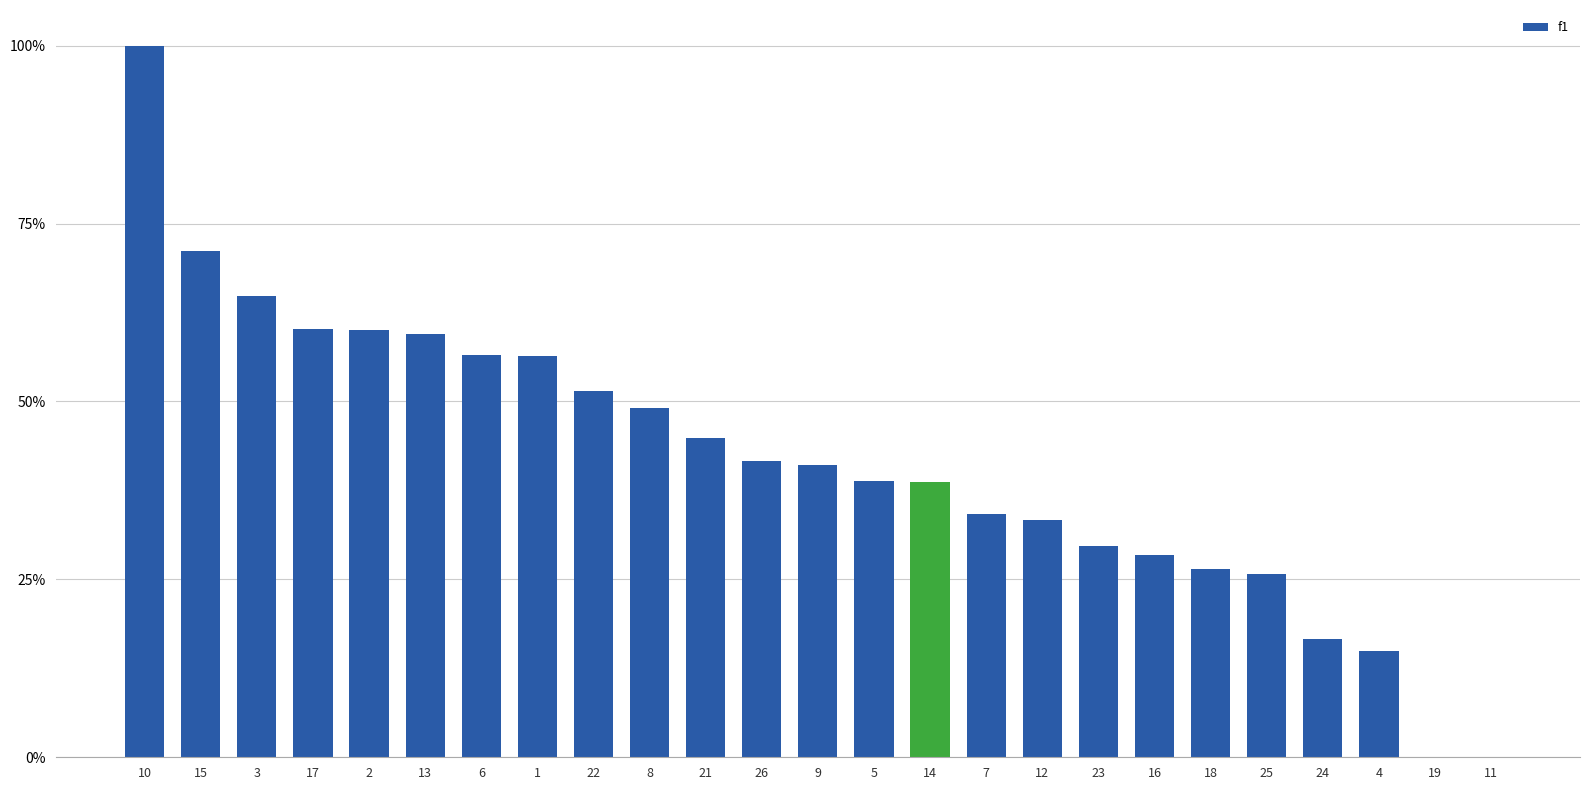

Rank the categories by value from highest to lowest.

10, 15, 3, 17, 2, 13, 6, 1, 22, 8, 21, 26, 9, 5, 14, 7, 12, 23, 16, 18, 25, 24, 4, 19, 11